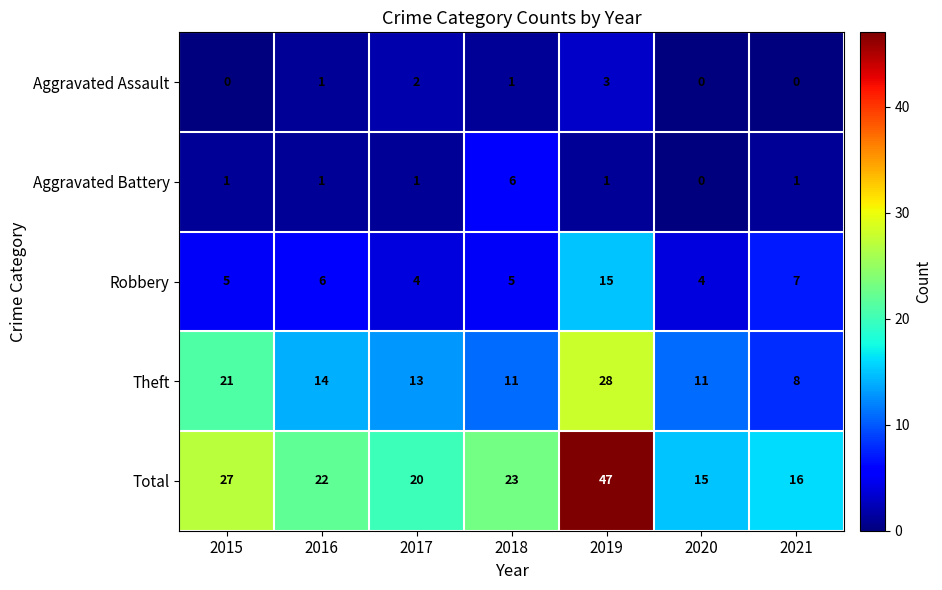

What is the greatest value displayed?

47